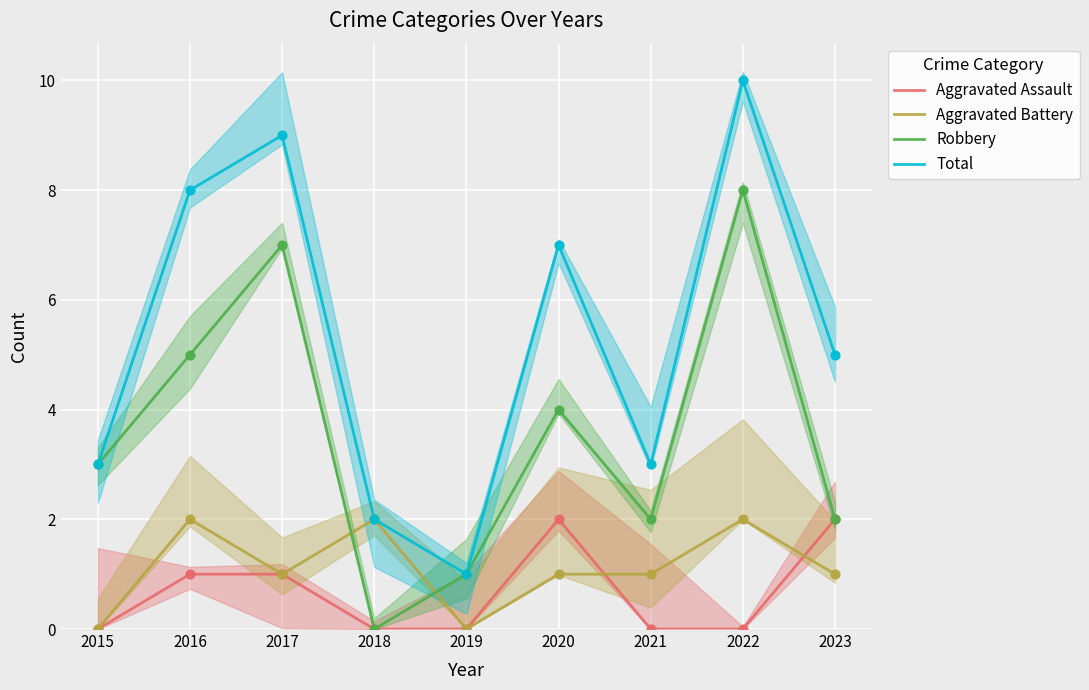

Which series has the largest total across all categories?

Total